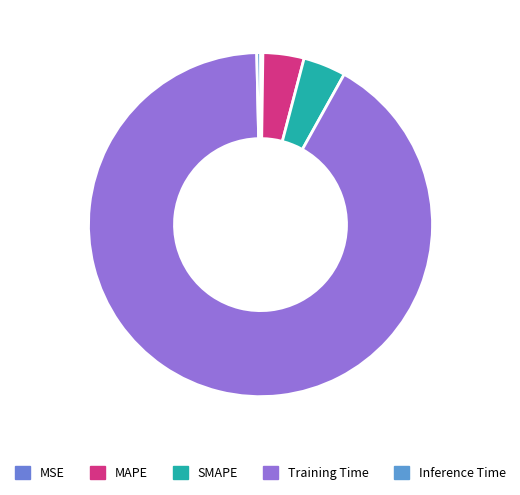

What percentage do MAPE and Training Time together represent?

95.4%